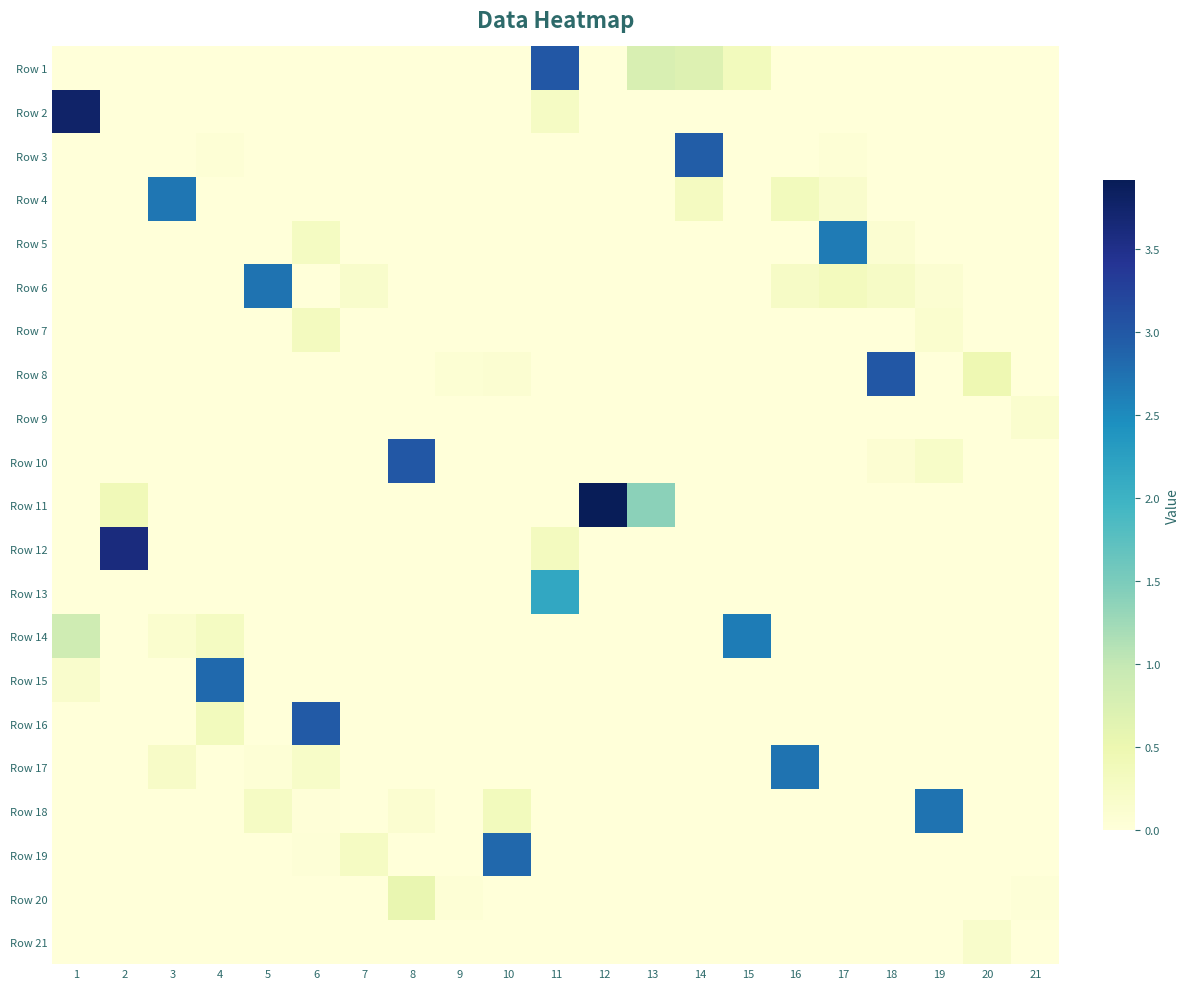

Reading left to right, what are all the values shown in this chart?

Row 1: 1=0.0	2=0.0	3=0.0	4=0.0	5=0.0	6=0.0	7=0.0	8=0.0	9=0.0	10=0.0	11=3.0	12=0.0	13=0.8	14=0.7	15=0.3	16=0.0	17=0.0	18=0.0	19=0.0	20=0.0	21=0.0
Row 2: 1=3.8	2=0.0	3=0.0	4=0.0	5=0.0	6=0.0	7=0.0	8=0.0	9=0.0	10=0.0	11=0.3	12=0.0	13=0.0	14=0.0	15=0.0	16=0.0	17=0.0	18=0.0	19=0.0	20=0.0	21=0.0
Row 3: 1=0.0	2=0.0	3=0.0	4=0.1	5=0.0	6=0.0	7=0.0	8=0.0	9=0.0	10=0.0	11=0.0	12=0.0	13=0.0	14=2.9	15=0.0	16=0.0	17=0.1	18=0.0	19=0.0	20=0.0	21=0.0
Row 4: 1=0.0	2=0.0	3=2.7	4=0.0	5=0.0	6=0.0	7=0.0	8=0.0	9=0.0	10=0.0	11=0.0	12=0.0	13=0.0	14=0.3	15=0.0	16=0.4	17=0.2	18=0.0	19=0.0	20=0.0	21=0.0
Row 5: 1=0.0	2=0.0	3=0.0	4=0.0	5=0.0	6=0.3	7=0.0	8=0.0	9=0.0	10=0.0	11=0.0	12=0.0	13=0.0	14=0.0	15=0.0	16=0.0	17=2.7	18=0.1	19=0.0	20=0.0	21=0.0
Row 6: 1=0.0	2=0.0	3=0.0	4=0.0	5=2.7	6=0.0	7=0.2	8=0.0	9=0.0	10=0.0	11=0.0	12=0.0	13=0.0	14=0.0	15=0.0	16=0.2	17=0.3	18=0.2	19=0.1	20=0.0	21=0.0
Row 7: 1=0.0	2=0.0	3=0.0	4=0.0	5=0.0	6=0.3	7=0.0	8=0.0	9=0.0	10=0.0	11=0.0	12=0.0	13=0.0	14=0.0	15=0.0	16=0.0	17=0.0	18=0.0	19=0.1	20=0.0	21=0.0
Row 8: 1=0.0	2=0.0	3=0.0	4=0.0	5=0.0	6=0.0	7=0.0	8=0.0	9=0.1	10=0.1	11=0.0	12=0.0	13=0.0	14=0.0	15=0.0	16=0.0	17=0.0	18=3.0	19=0.0	20=0.5	21=0.0
Row 9: 1=0.0	2=0.0	3=0.0	4=0.0	5=0.0	6=0.0	7=0.0	8=0.0	9=0.0	10=0.0	11=0.0	12=0.0	13=0.0	14=0.0	15=0.0	16=0.0	17=0.0	18=0.0	19=0.0	20=0.0	21=0.1
Row 10: 1=0.0	2=0.0	3=0.0	4=0.0	5=0.0	6=0.0	7=0.0	8=3.0	9=0.0	10=0.0	11=0.0	12=0.0	13=0.0	14=0.0	15=0.0	16=0.0	17=0.0	18=0.1	19=0.2	20=0.0	21=0.0
Row 11: 1=0.0	2=0.4	3=0.0	4=0.0	5=0.0	6=0.0	7=0.0	8=0.0	9=0.0	10=0.0	11=0.0	12=3.9	13=1.4	14=0.0	15=0.0	16=0.0	17=0.0	18=0.0	19=0.0	20=0.0	21=0.0
Row 12: 1=0.0	2=3.6	3=0.0	4=0.0	5=0.0	6=0.0	7=0.0	8=0.0	9=0.0	10=0.0	11=0.3	12=0.0	13=0.0	14=0.0	15=0.0	16=0.0	17=0.0	18=0.0	19=0.0	20=0.0	21=0.0
Row 13: 1=0.0	2=0.0	3=0.0	4=0.0	5=0.0	6=0.0	7=0.0	8=0.0	9=0.0	10=0.0	11=2.1	12=0.0	13=0.0	14=0.0	15=0.0	16=0.0	17=0.0	18=0.0	19=0.0	20=0.0	21=0.0
Row 14: 1=0.9	2=0.0	3=0.1	4=0.3	5=0.0	6=0.0	7=0.0	8=0.0	9=0.0	10=0.0	11=0.0	12=0.0	13=0.0	14=0.0	15=2.6	16=0.0	17=0.0	18=0.0	19=0.0	20=0.0	21=0.0
Row 15: 1=0.2	2=0.0	3=0.0	4=2.8	5=0.0	6=0.0	7=0.0	8=0.0	9=0.0	10=0.0	11=0.0	12=0.0	13=0.0	14=0.0	15=0.0	16=0.0	17=0.0	18=0.0	19=0.0	20=0.0	21=0.0
Row 16: 1=0.0	2=0.0	3=0.0	4=0.3	5=0.0	6=3.0	7=0.0	8=0.0	9=0.0	10=0.0	11=0.0	12=0.0	13=0.0	14=0.0	15=0.0	16=0.0	17=0.0	18=0.0	19=0.0	20=0.0	21=0.0
Row 17: 1=0.0	2=0.0	3=0.2	4=0.0	5=0.1	6=0.2	7=0.0	8=0.0	9=0.0	10=0.0	11=0.0	12=0.0	13=0.0	14=0.0	15=0.0	16=2.7	17=0.0	18=0.0	19=0.0	20=0.0	21=0.0
Row 18: 1=0.0	2=0.0	3=0.0	4=0.0	5=0.2	6=0.0	7=0.0	8=0.1	9=0.0	10=0.3	11=0.0	12=0.0	13=0.0	14=0.0	15=0.0	16=0.0	17=0.0	18=0.0	19=2.7	20=0.0	21=0.0
Row 19: 1=0.0	2=0.0	3=0.0	4=0.0	5=0.0	6=0.0	7=0.3	8=0.0	9=0.0	10=2.8	11=0.0	12=0.0	13=0.0	14=0.0	15=0.0	16=0.0	17=0.0	18=0.0	19=0.0	20=0.0	21=0.0
Row 20: 1=0.0	2=0.0	3=0.0	4=0.0	5=0.0	6=0.0	7=0.0	8=0.5	9=0.1	10=0.0	11=0.0	12=0.0	13=0.0	14=0.0	15=0.0	16=0.0	17=0.0	18=0.0	19=0.0	20=0.0	21=0.0
Row 21: 1=0.0	2=0.0	3=0.0	4=0.0	5=0.0	6=0.0	7=0.0	8=0.0	9=0.0	10=0.0	11=0.0	12=0.0	13=0.0	14=0.0	15=0.0	16=0.0	17=0.0	18=0.0	19=0.0	20=0.2	21=0.0